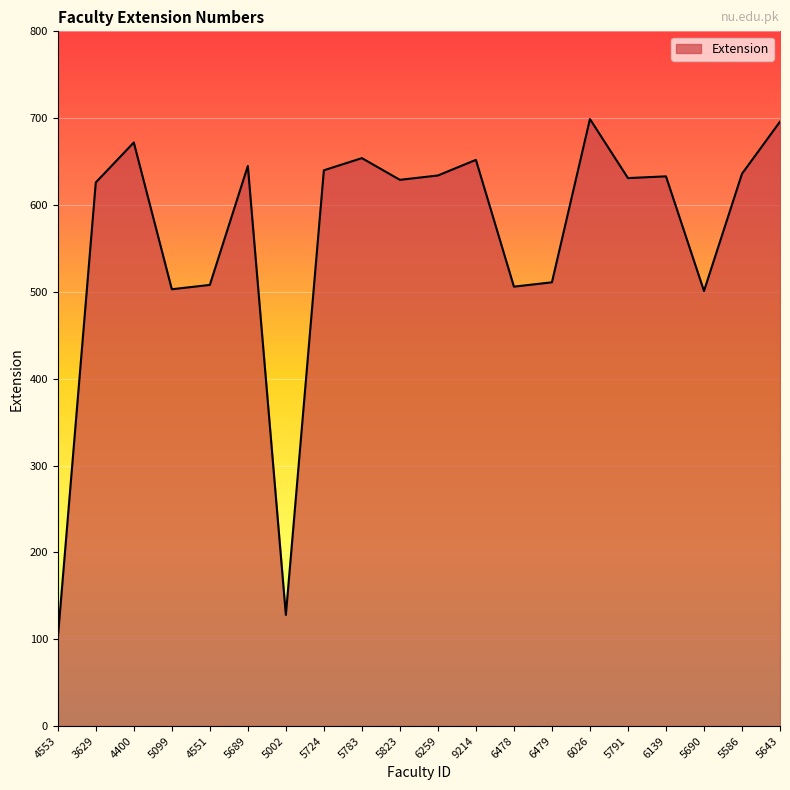

The chart shows a value of 753 at 5099. True or false?

False